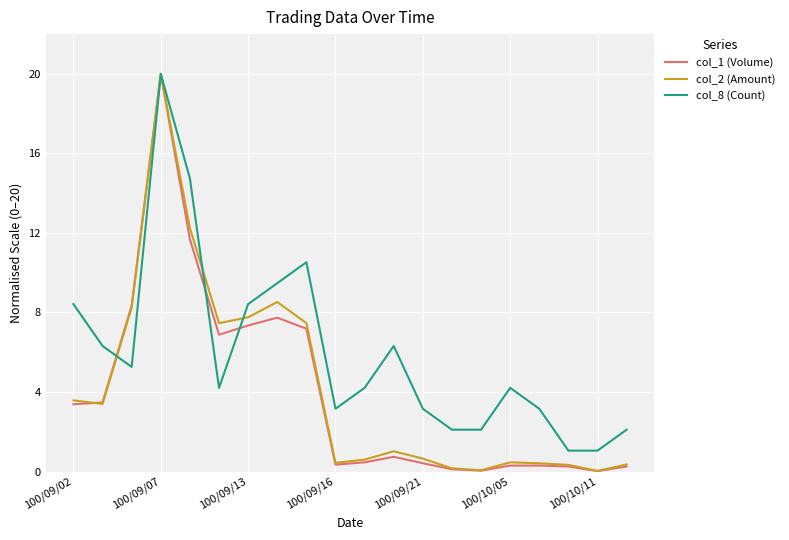

Which series has the largest total across all categories?

col_8 (Count)